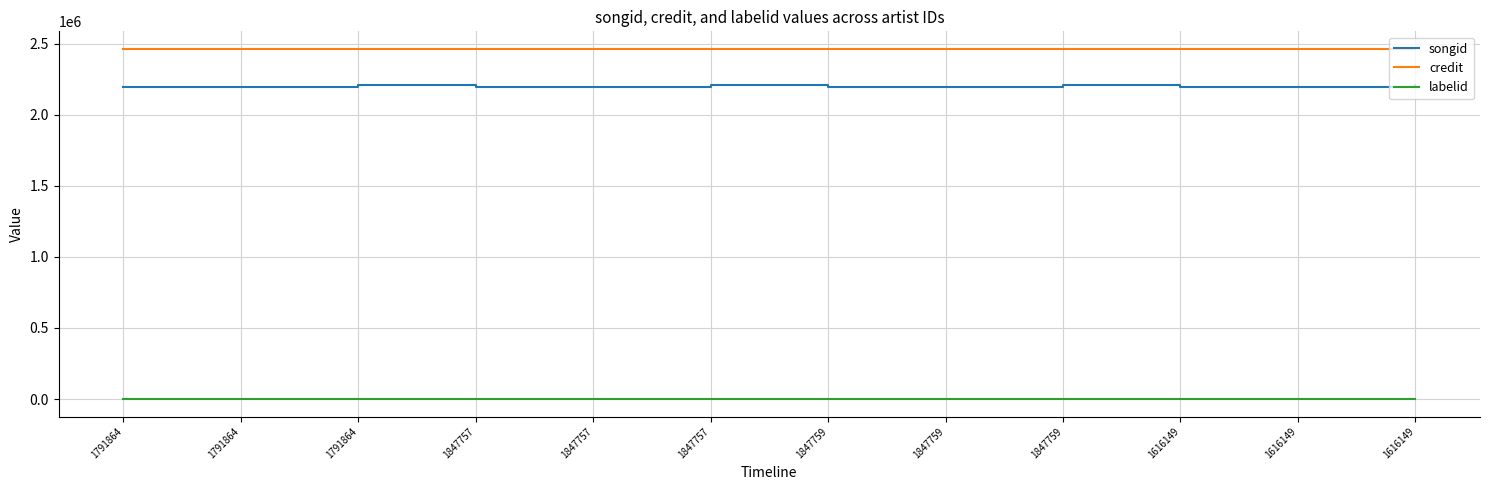

What is the maximum value for songid?

2207847